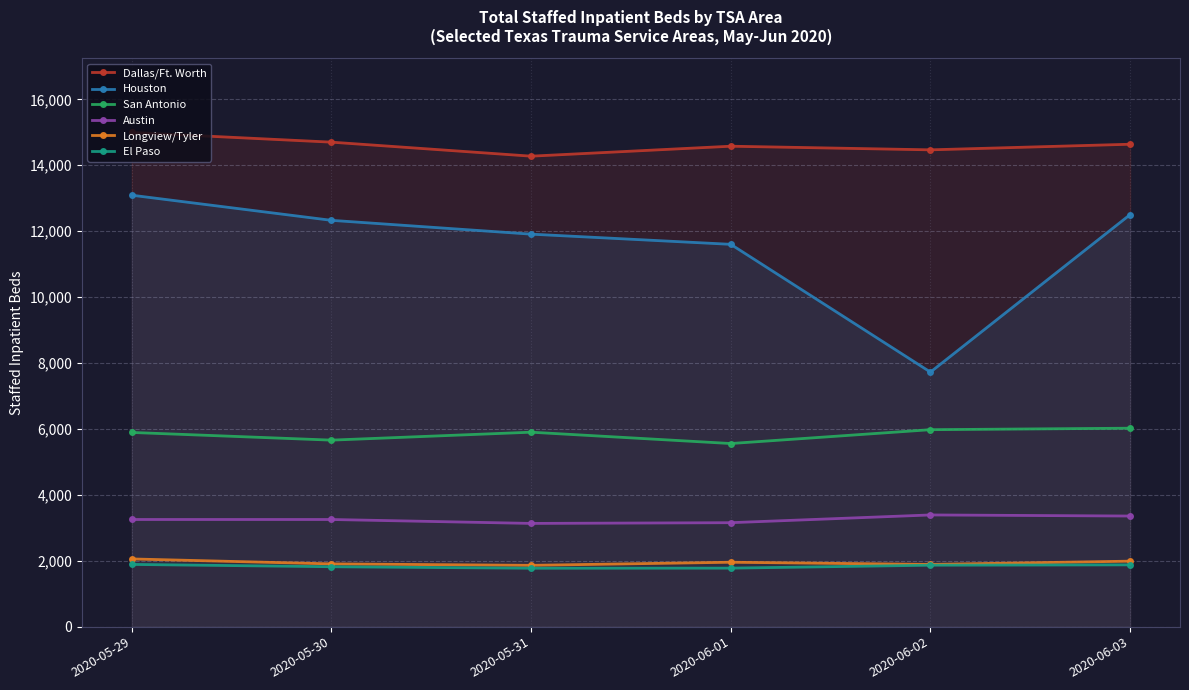

True or false: Austin and El Paso cross at least once.

False